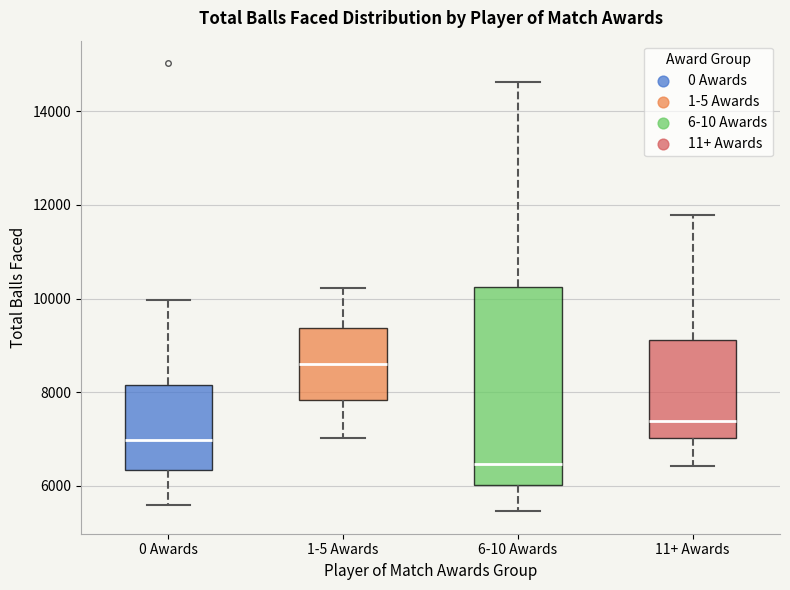

Where is the lower edge of the box for 1-5 Awards on the y-axis? The values are not printed on the chart, so give them approximately, as read against the axis.

7800